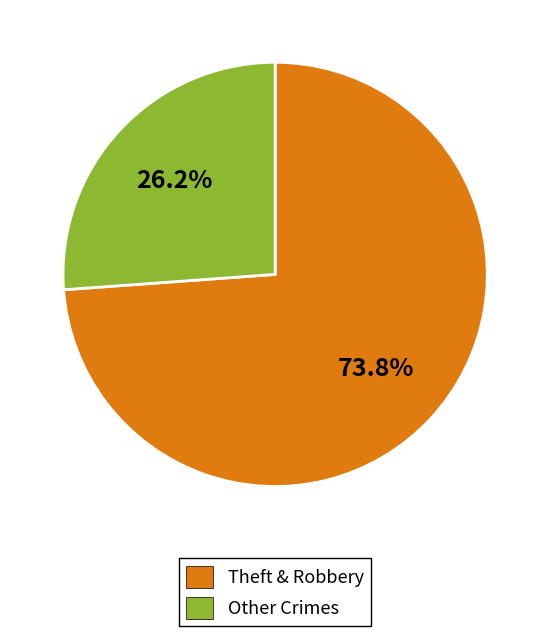

Is there any slice that represents more than half of the pie?

Yes